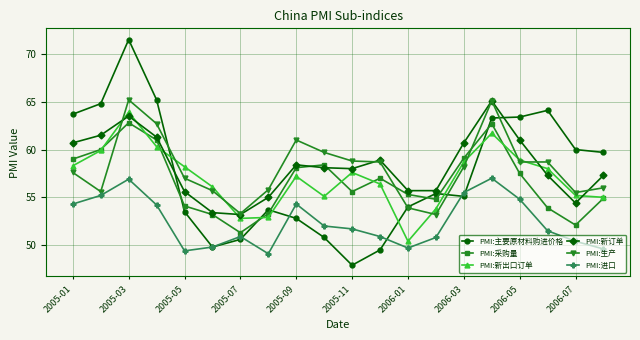

What are all the series names shown in the legend?

PMI:主要原材料购进价格, PMI:采购量, PMI:新出口订单, PMI:新订单, PMI:生产, PMI:进口